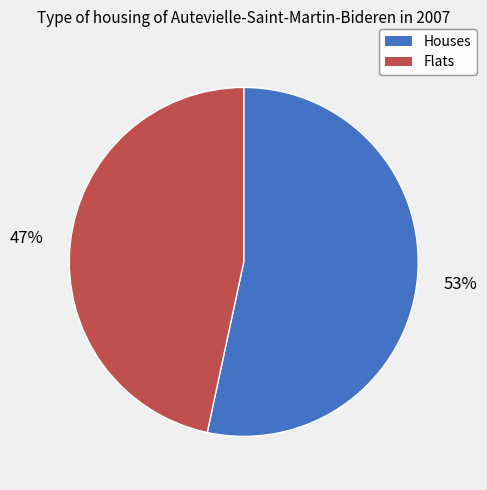

What is the ratio of the value at Flats to the value at Houses?

0.9